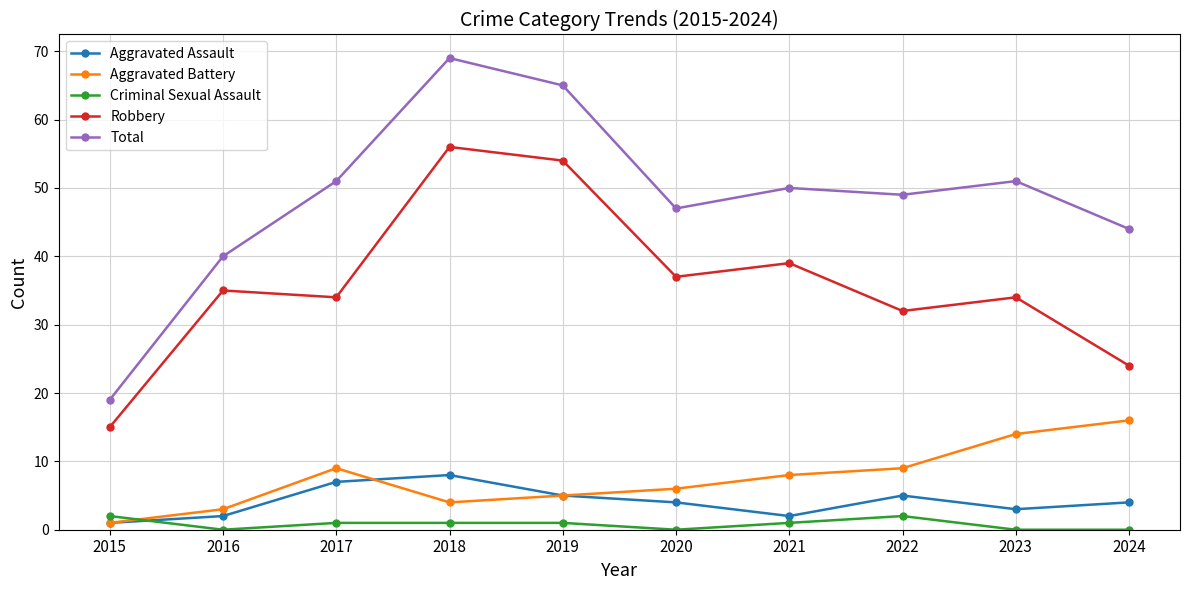

Is the value of Total at 2024 greater than the value of Criminal Sexual Assault at 2020?

Yes